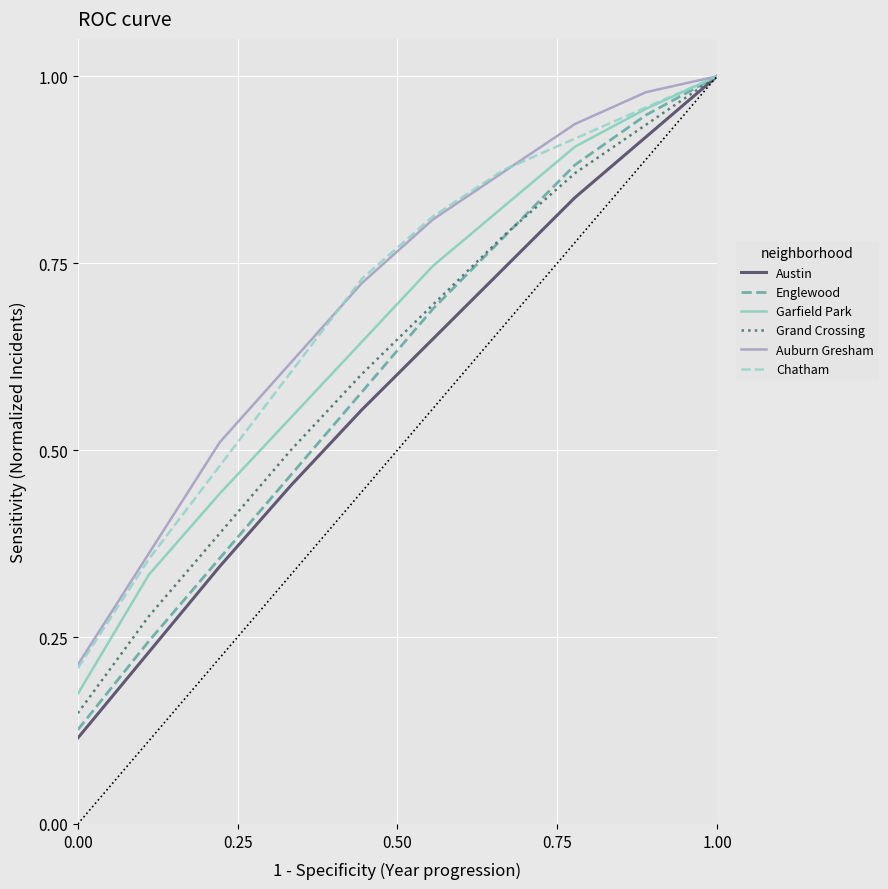

Which series has the largest range (max minus min)?

Austin